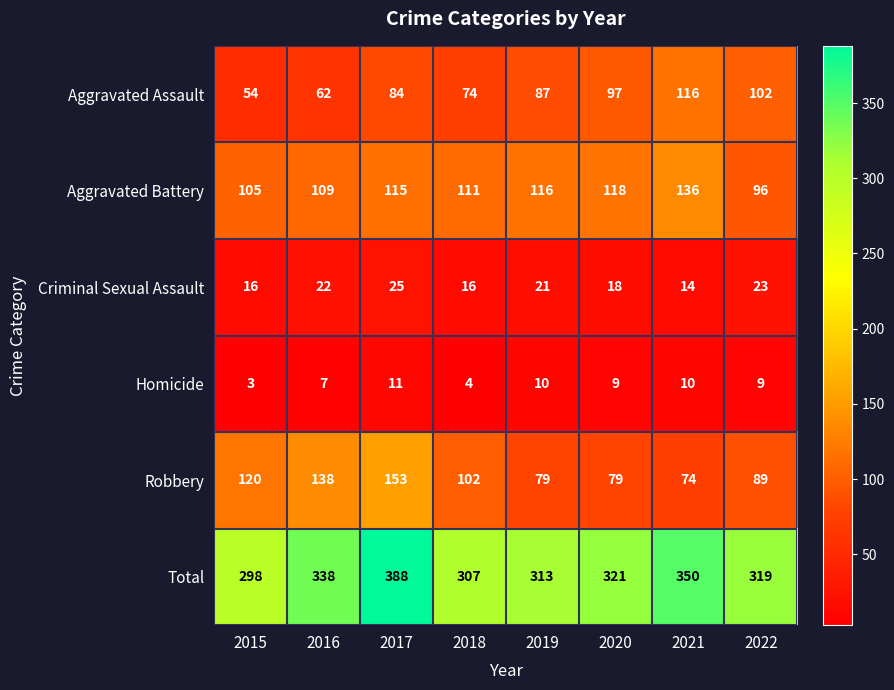

Which series has the largest total across all categories?

Total